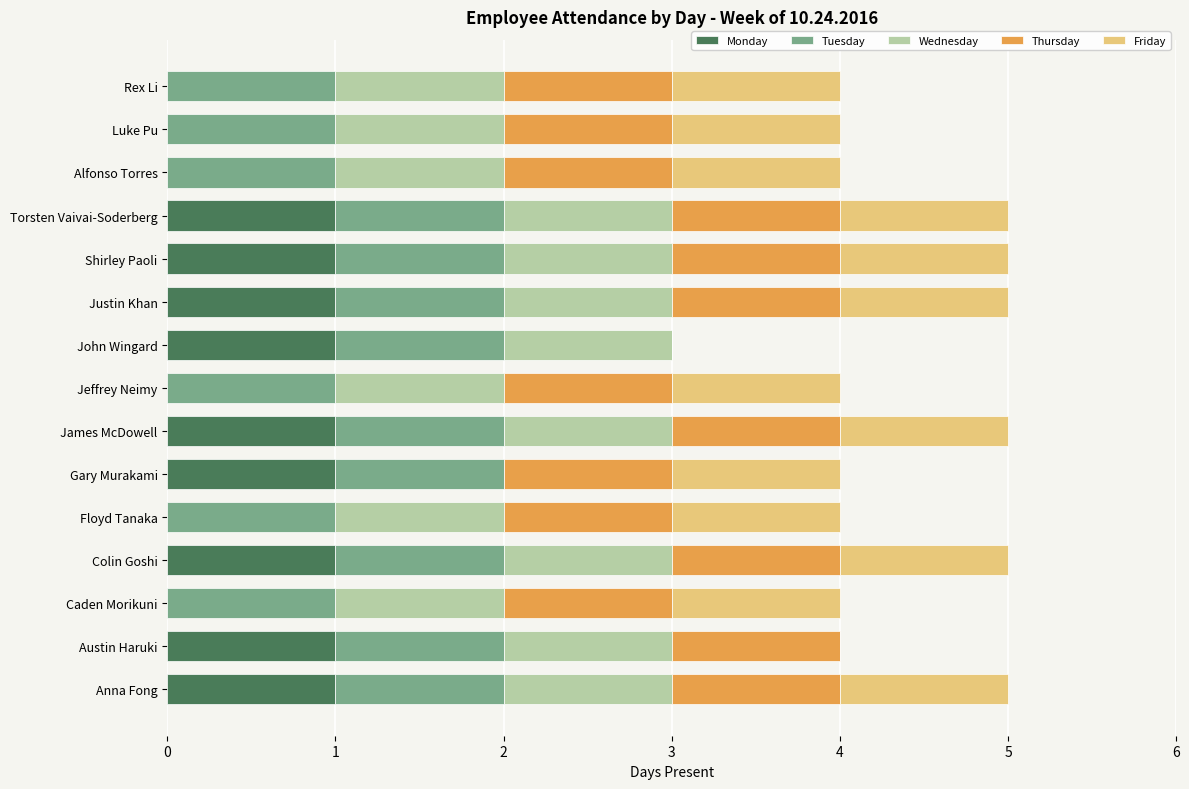

What is the total value across all series at Jeffrey Neimy?

4